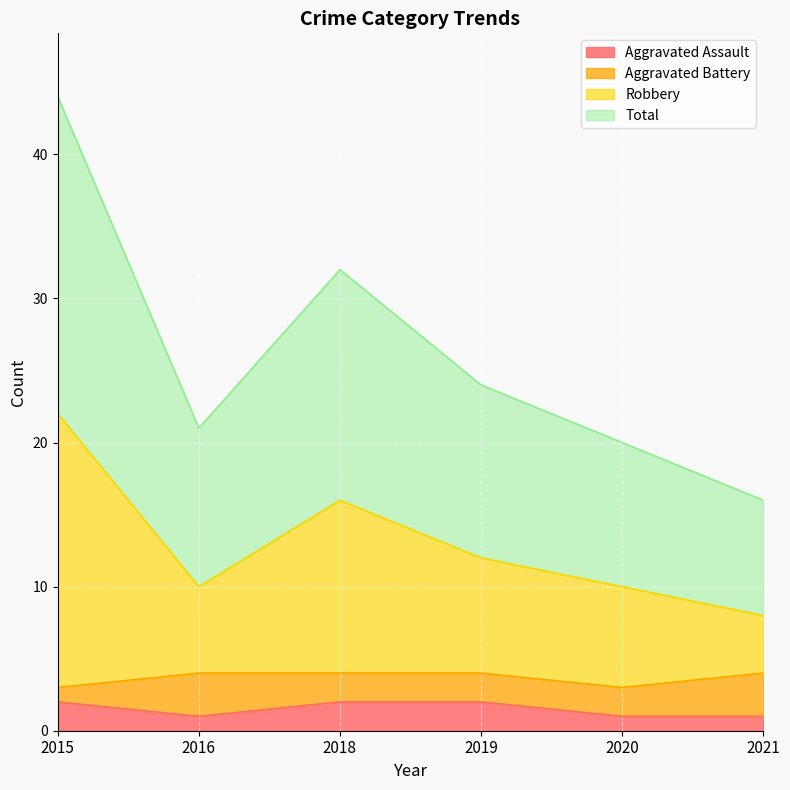

How many Aggravated Assault values are between 1 and 2?

6